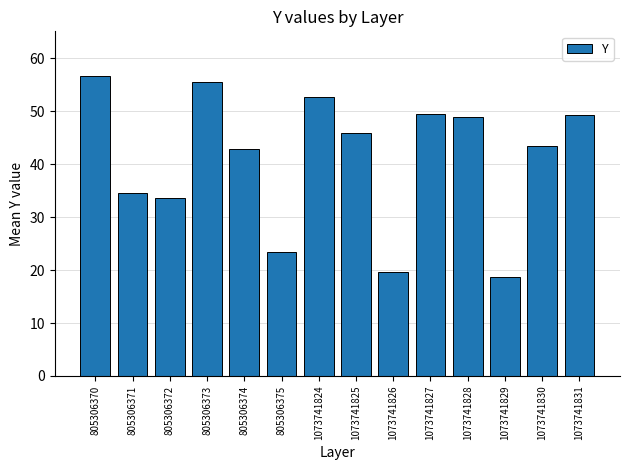

What is the value of the 8th bar from the left?

46.0